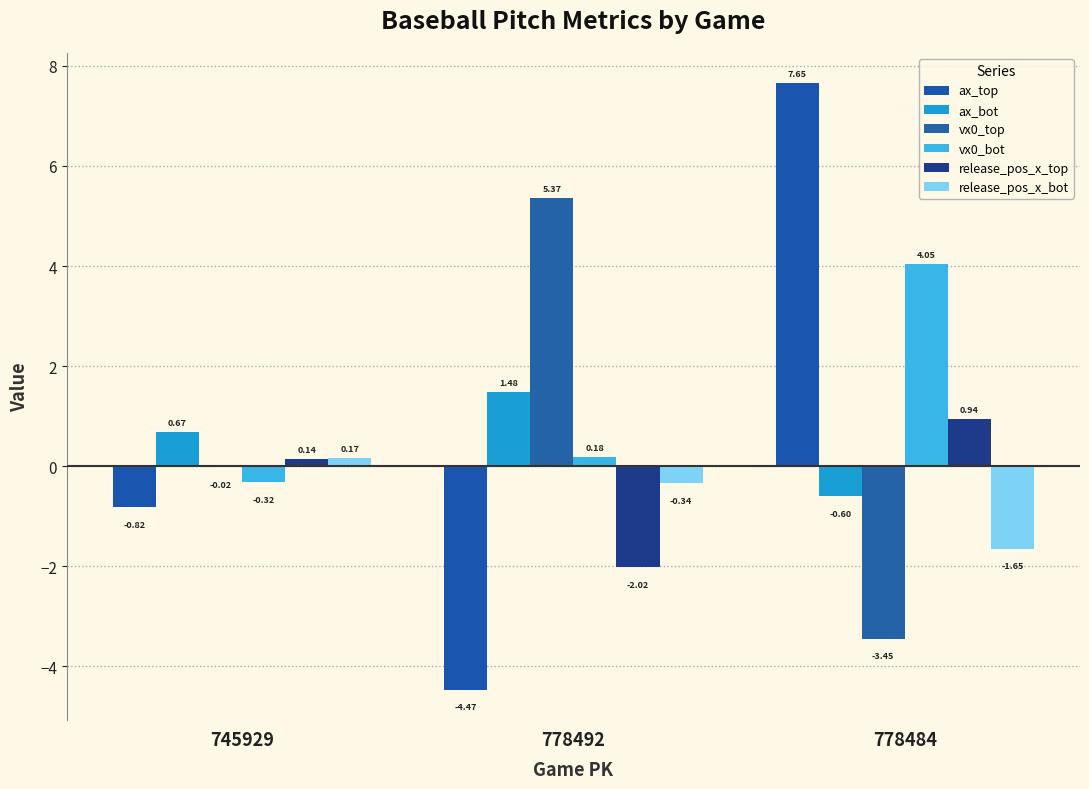

Rank the categories by ax_top value from lowest to highest.

778492, 745929, 778484